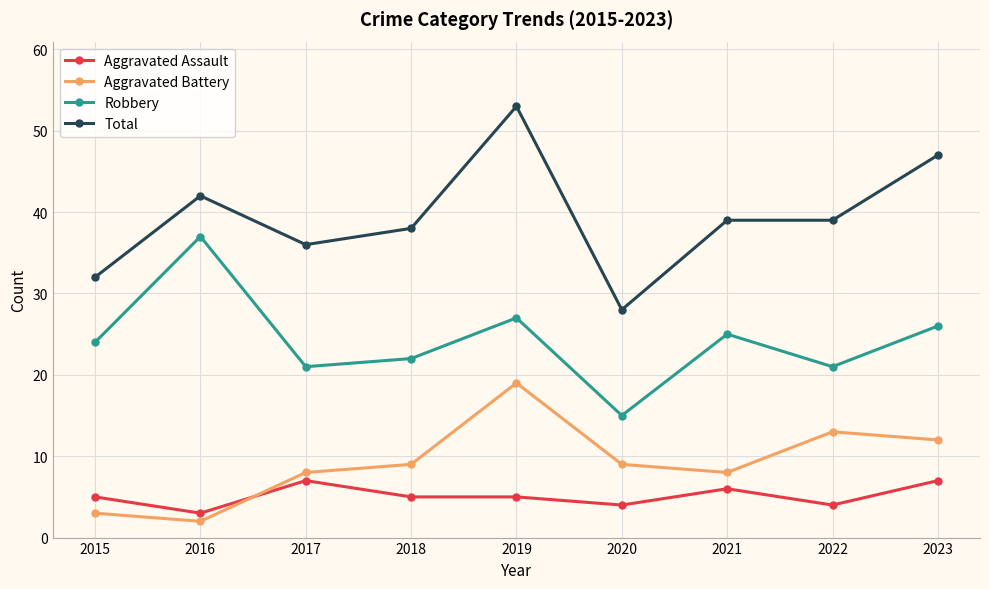

What is the value of the Aggravated Battery point at the 1st from the left?

3